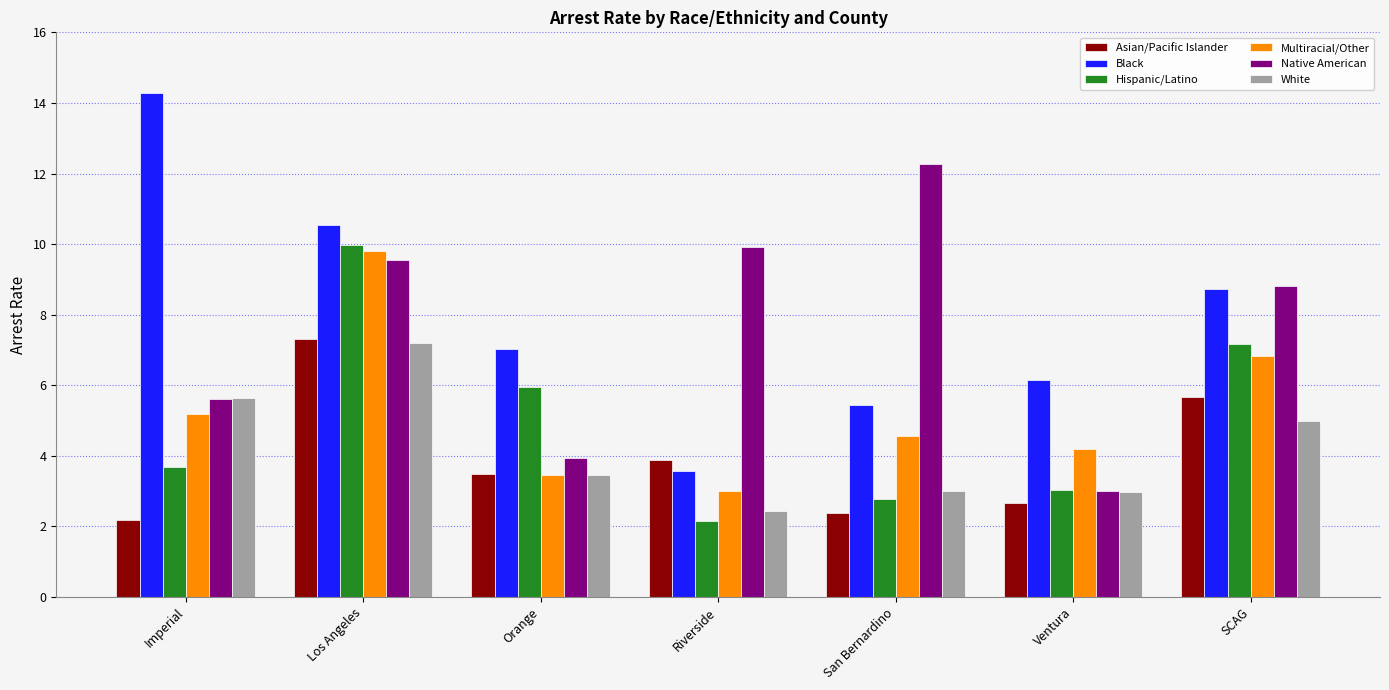

What is the difference between the maximum and minimum values in the Asian/Pacific Islander series?

5.1